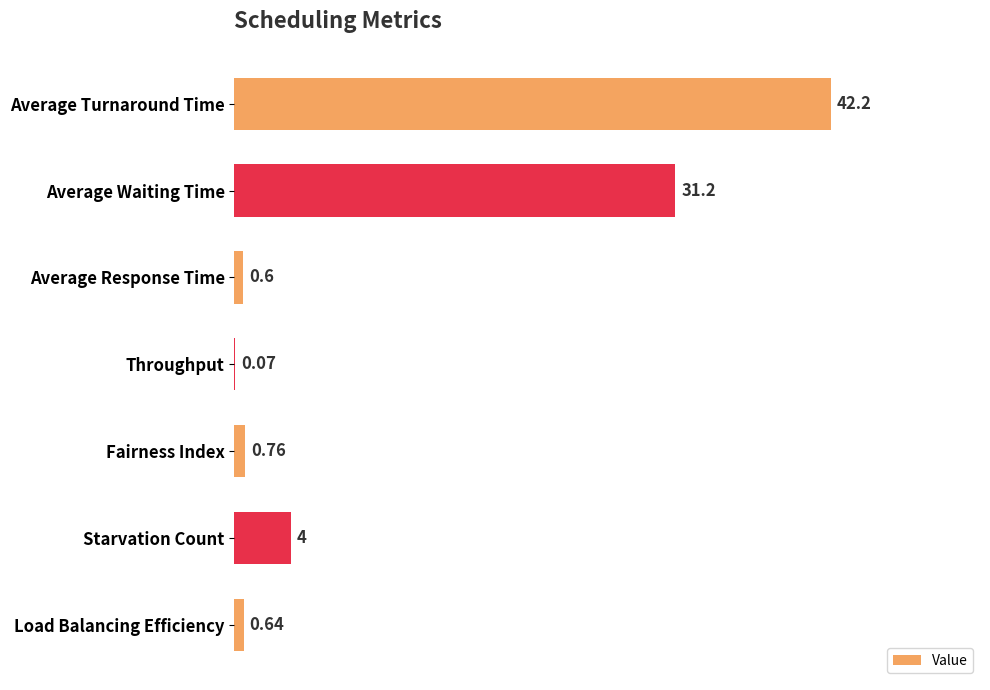

At which label is the value closest to 21?

Average Waiting Time